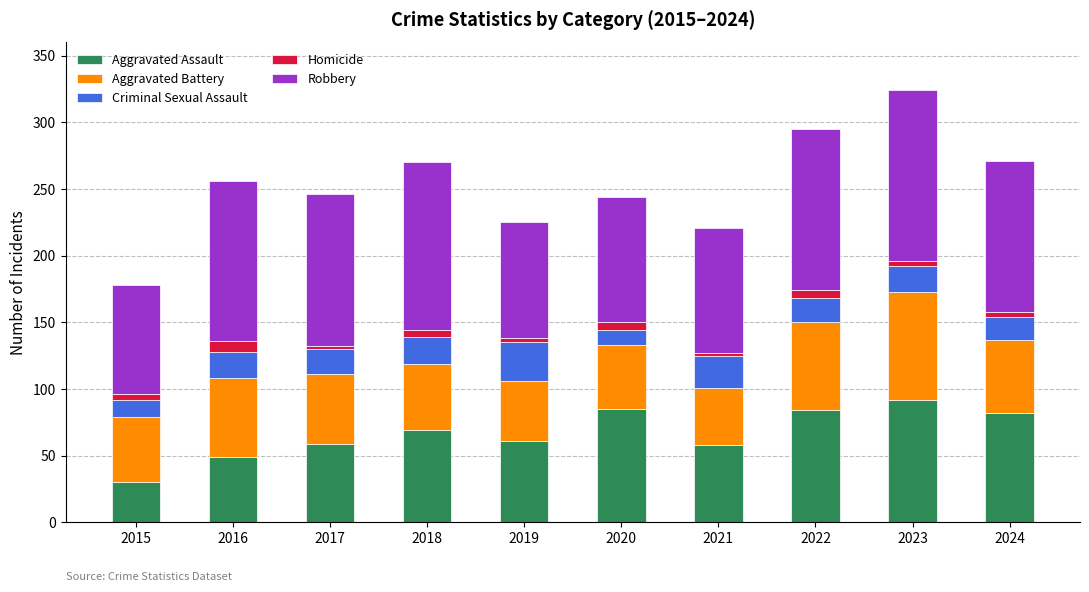

What is the minimum value for Aggravated Assault?

30